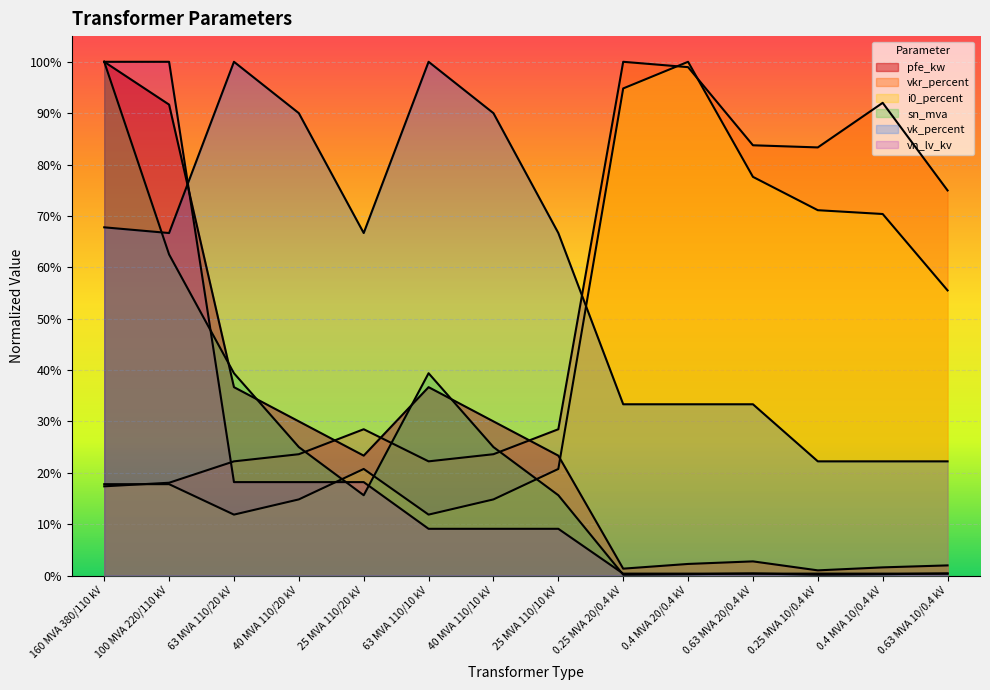

After their last crossing, which series has the higher values: vn_lv_kv or vkr_percent?

vkr_percent